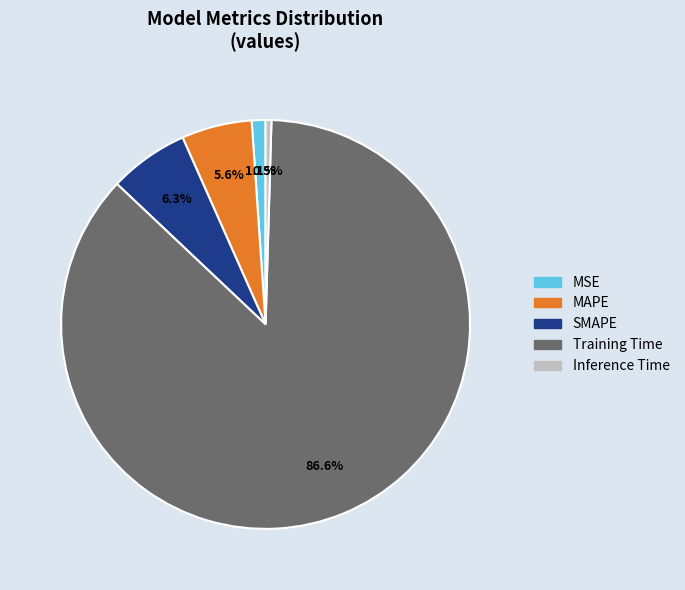

What percentage is NOT represented by MAPE?

94.4%